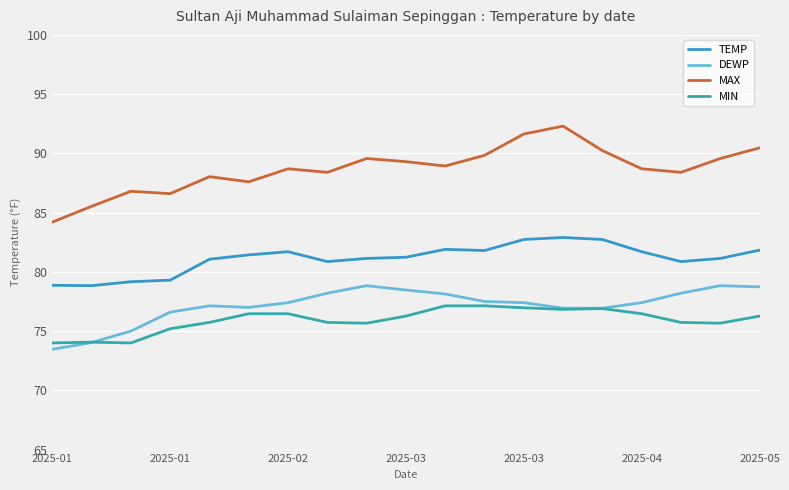

Does the chart display data point markers on the line(s)?

No